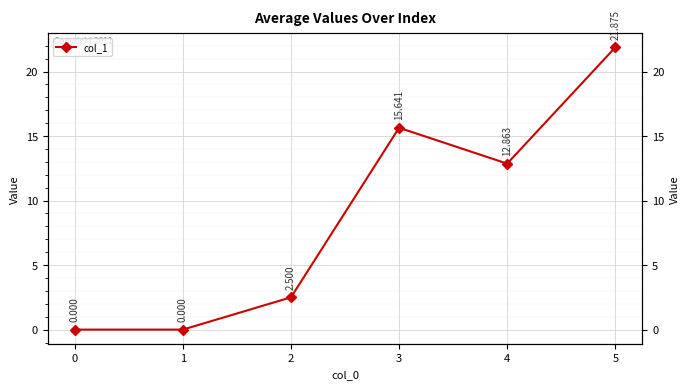

Which has a higher value, 0 or 2?

2